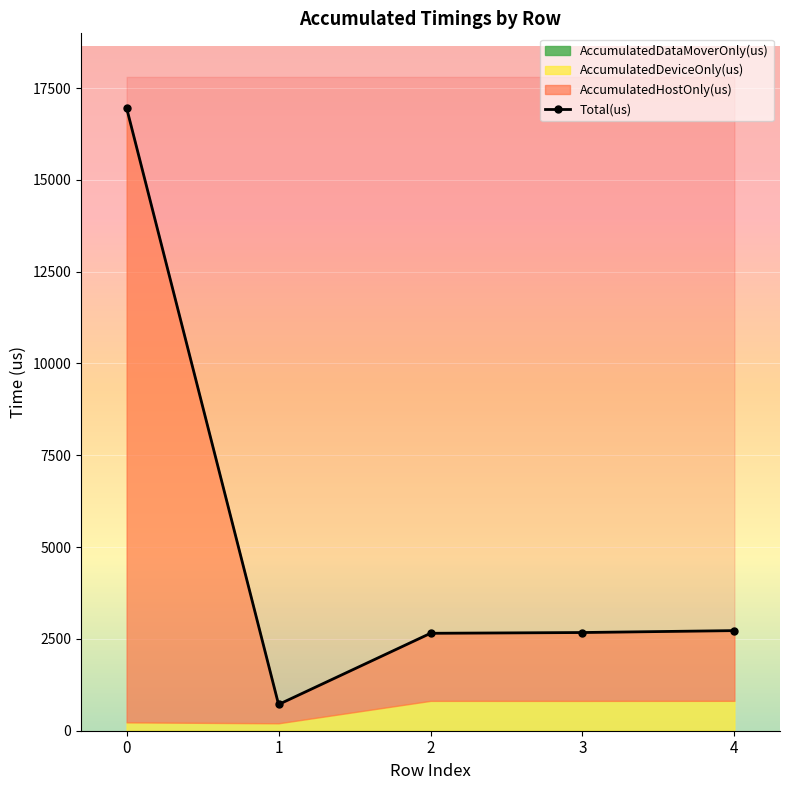

Reading left to right, transcribe all the data shown in this chart.

0=16955	1=715	2=2653	3=2674	4=2726